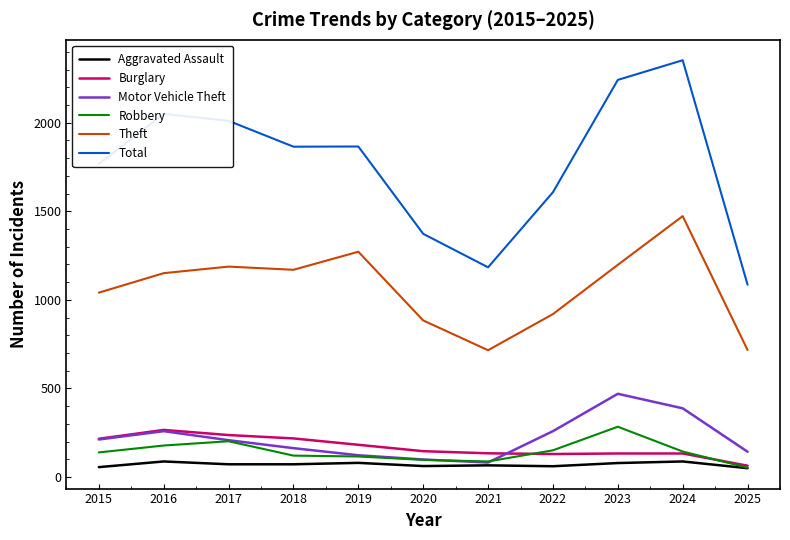

Is it true that Burglary equals 35 at 2024?

False